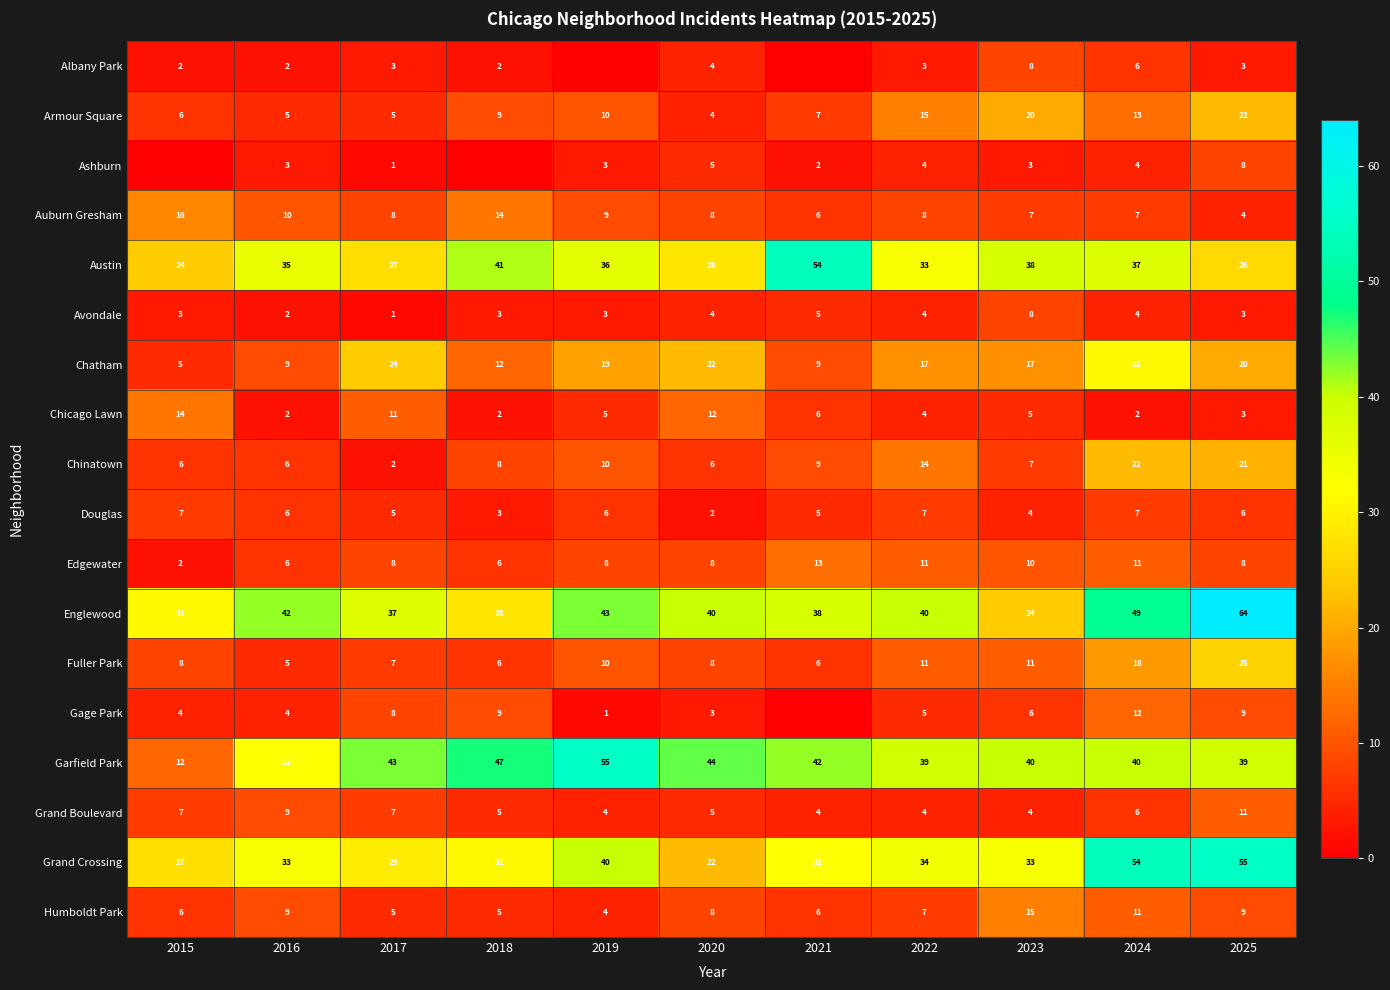

What is the total value across all series at 2017?

231